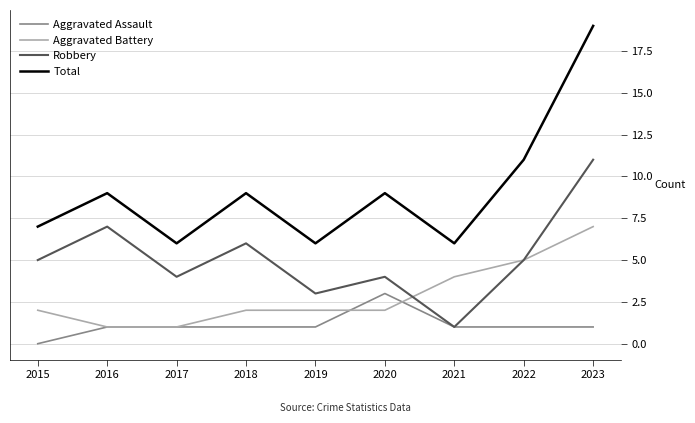

Which category has the lowest value in the Robbery series?

2021